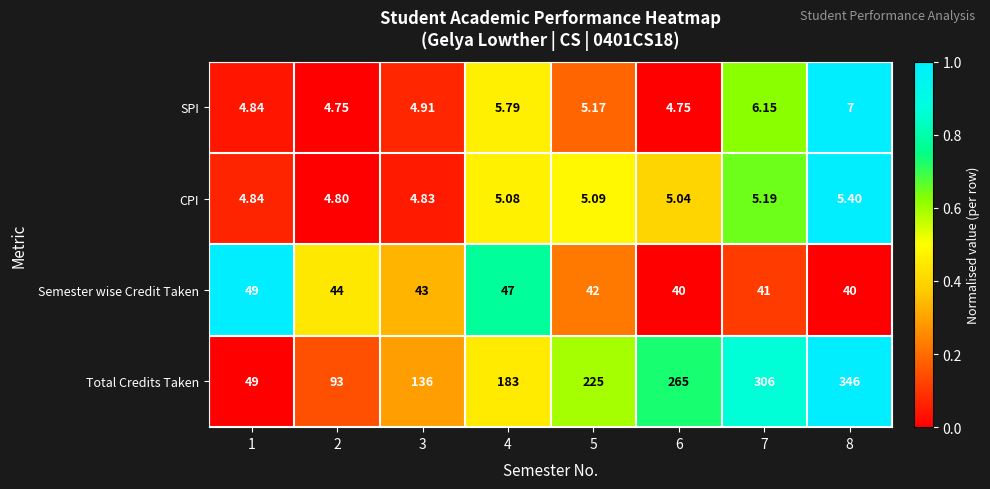

How many categories are shown in the chart?

8